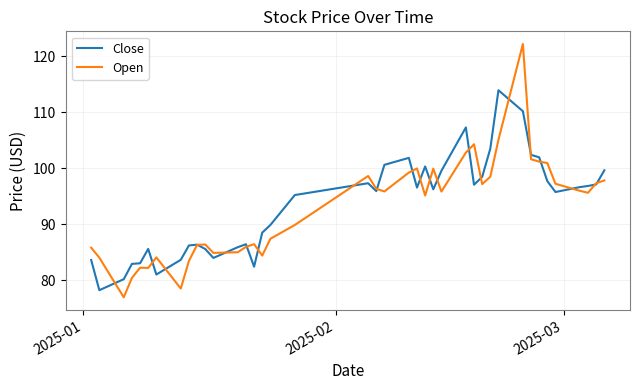

What is the maximum value for Open?

122.2